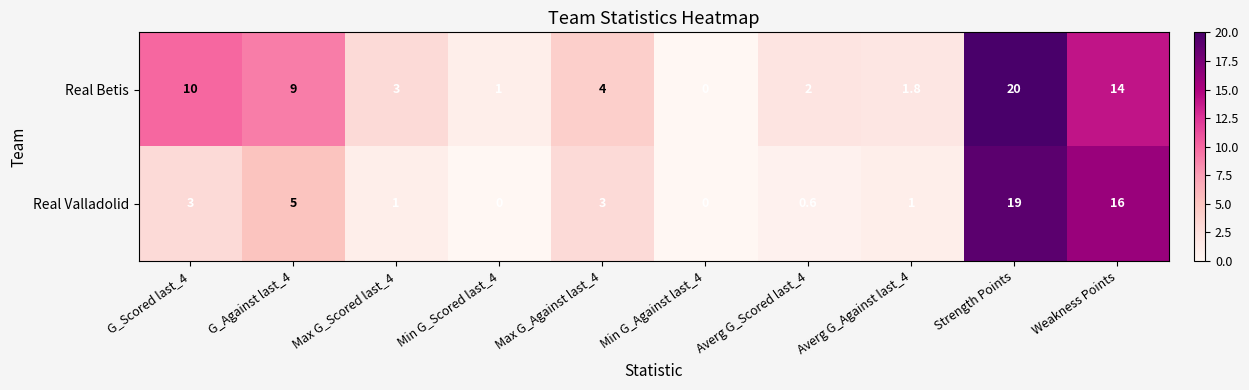

What is the difference between the second highest and second lowest values in the Real Betis series?

13.0